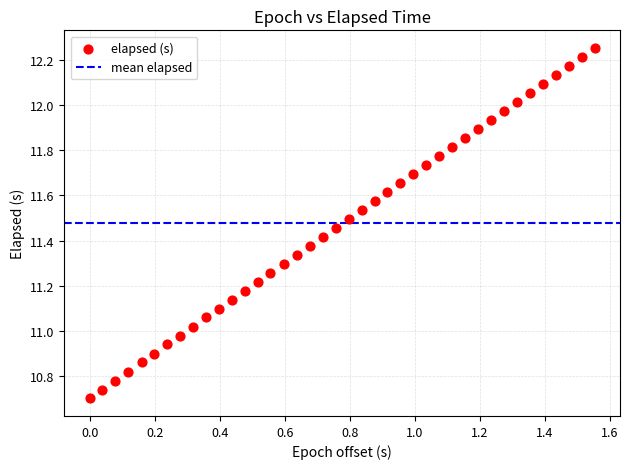

What is the range of Y values (max minus min)?

1.6